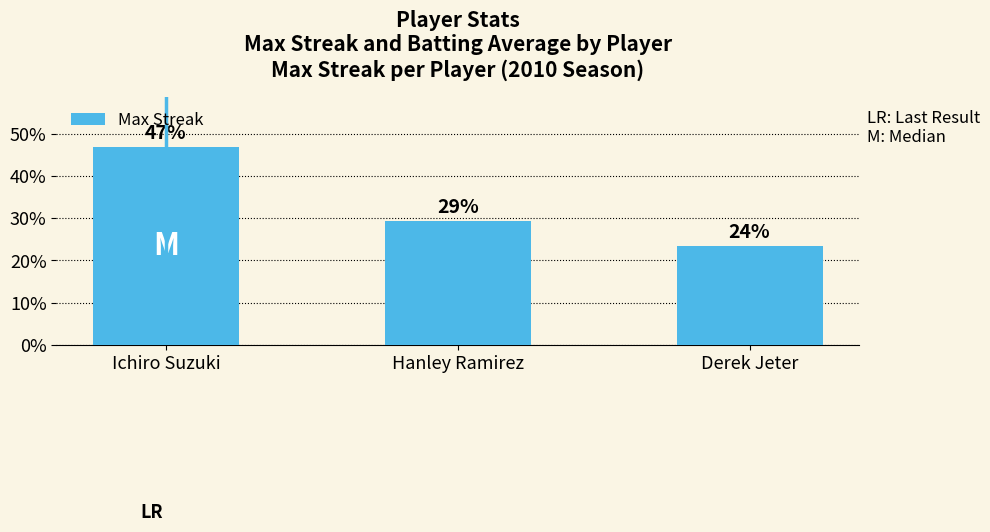

At which label is the value closest to 6?

Hanley Ramirez